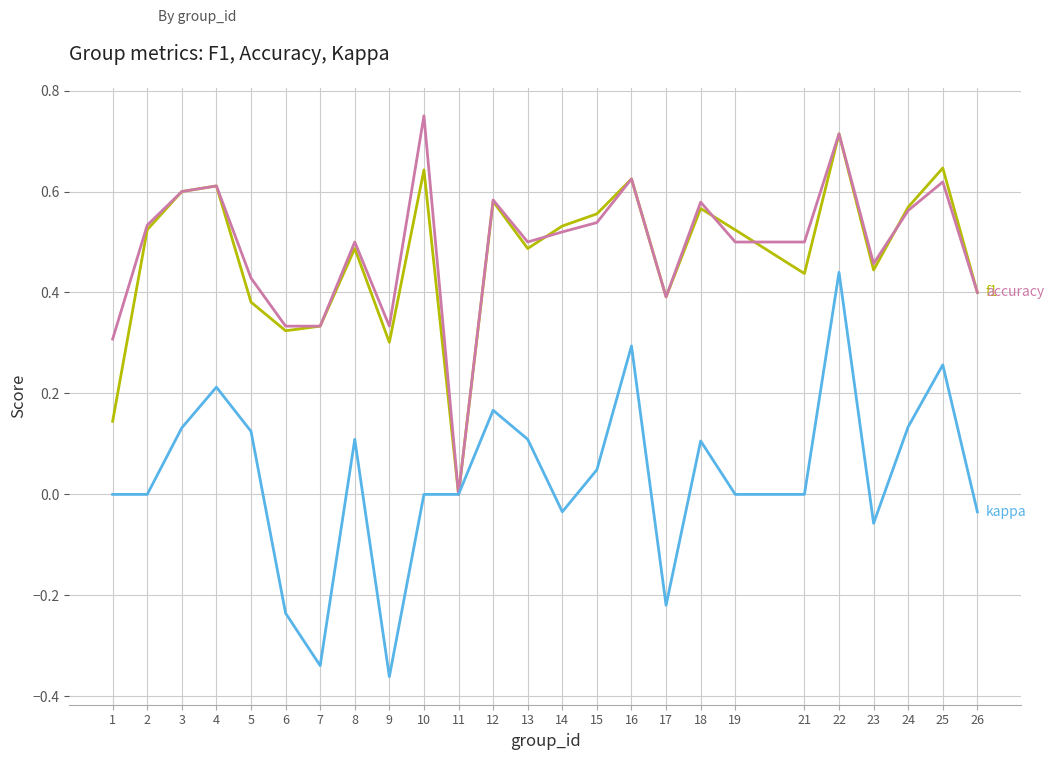

What is the total value across all series at 5?

0.9